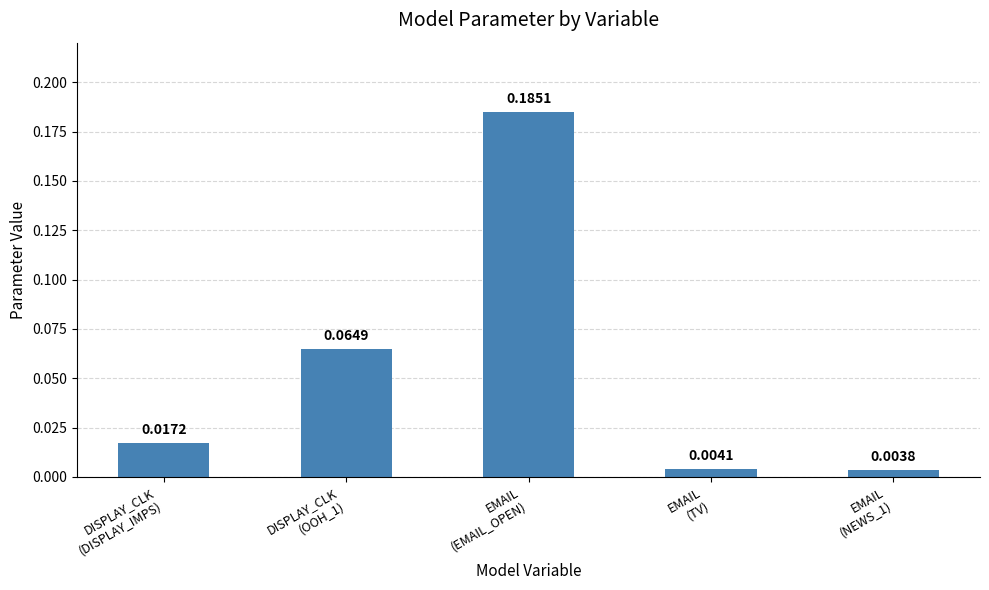

What is the sum of all values?

0.3